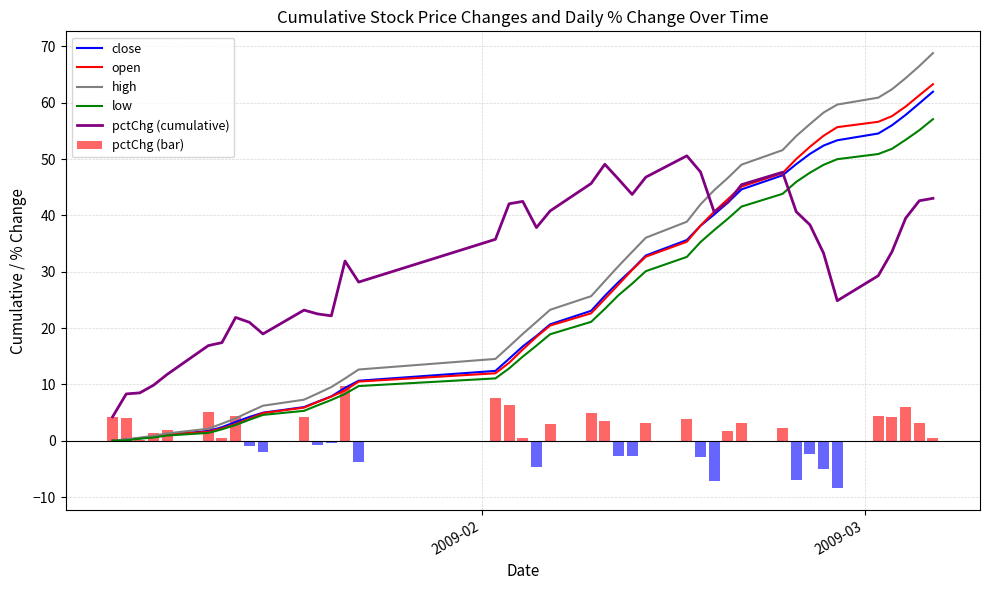

Which series ends up on top after the final intersection of high and pctChg (cumulative)?

high